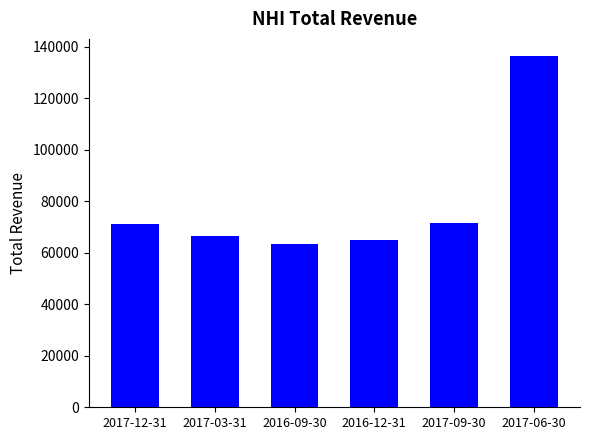

What is the minimum value shown in the chart?

63300